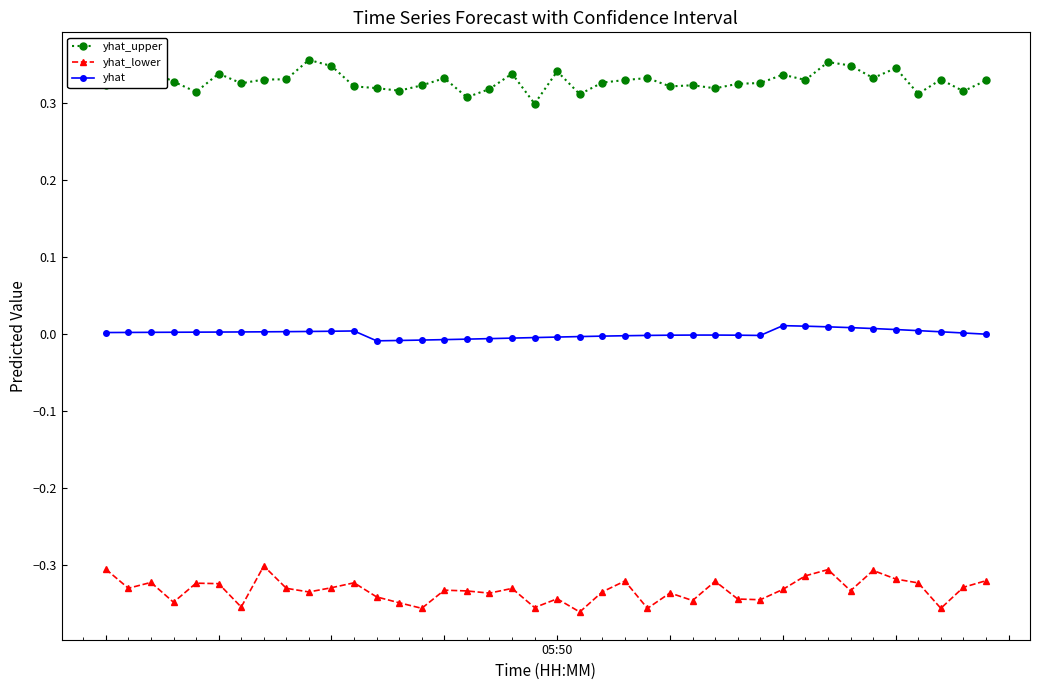

What are all the series names shown in the legend?

yhat_upper, yhat_lower, yhat